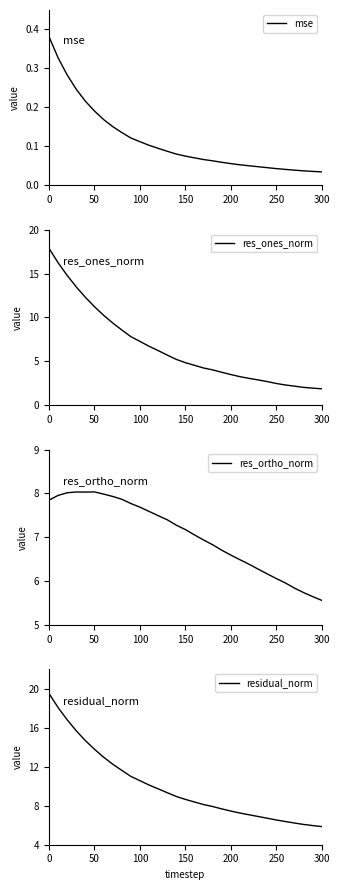

What is the highest value of the res_ones_norm series?

17.9